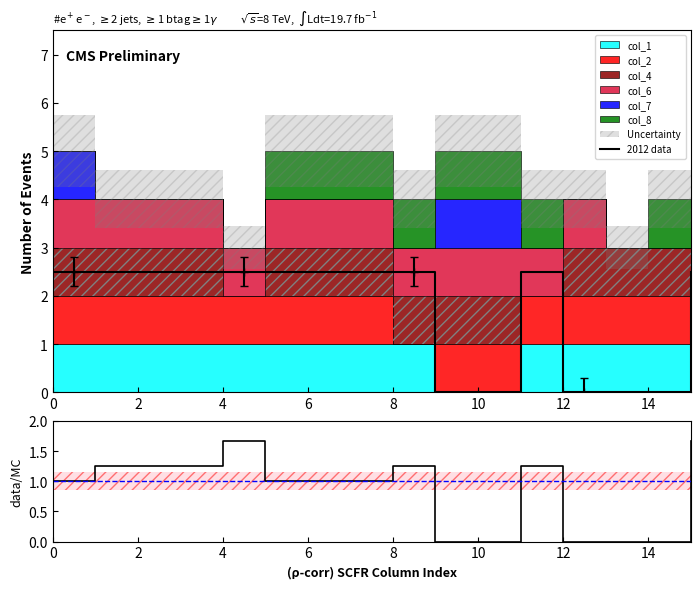

What is the sum of all 2012 data values?

27.5